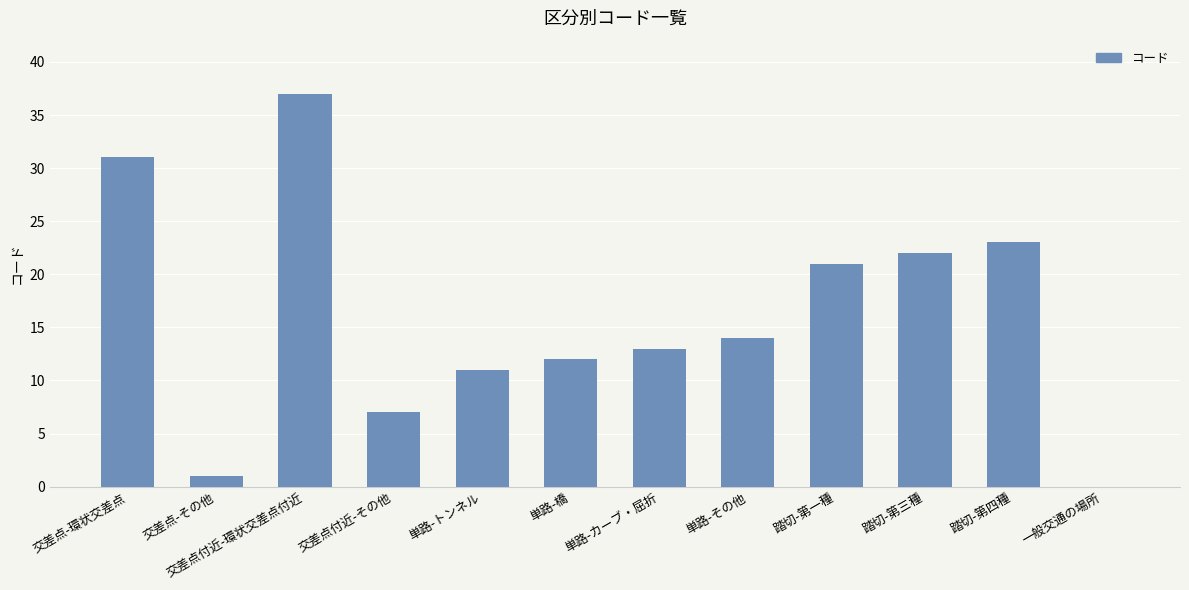

How many distinct data groups are displayed?

1